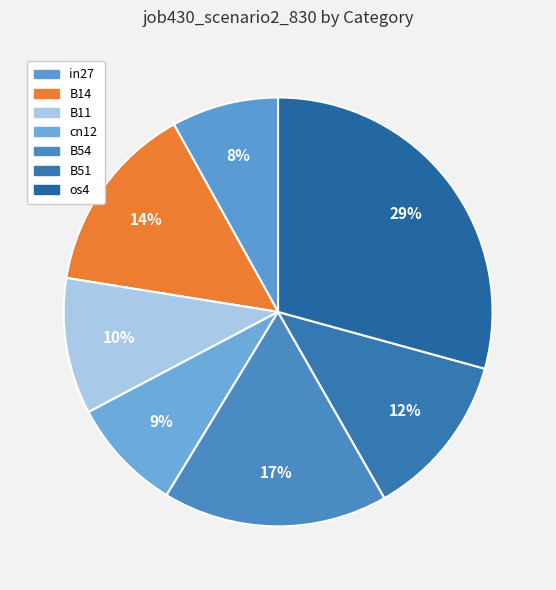

To the nearest percent, what portion does B54 represent?

17%